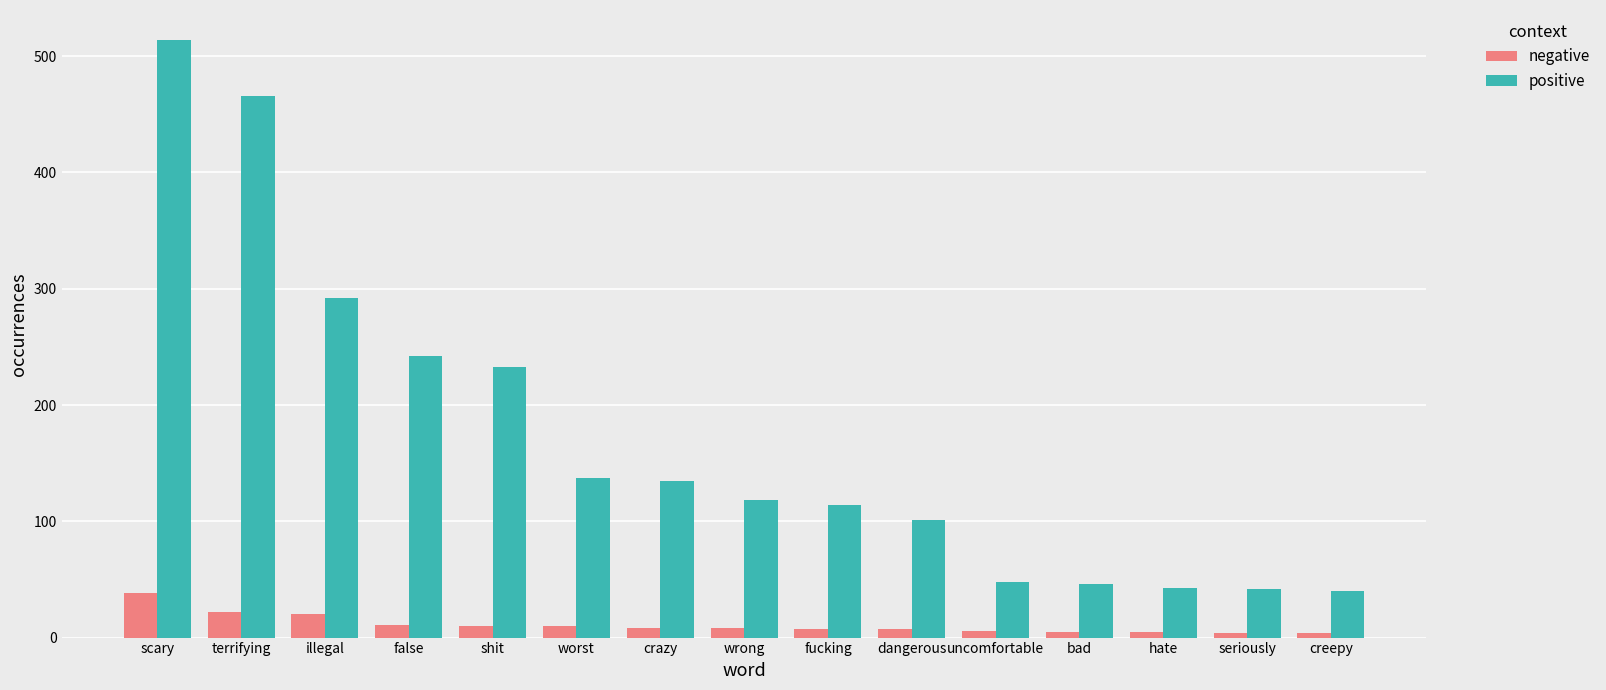

What is the value of the positive bar at the 10th from the left?

101